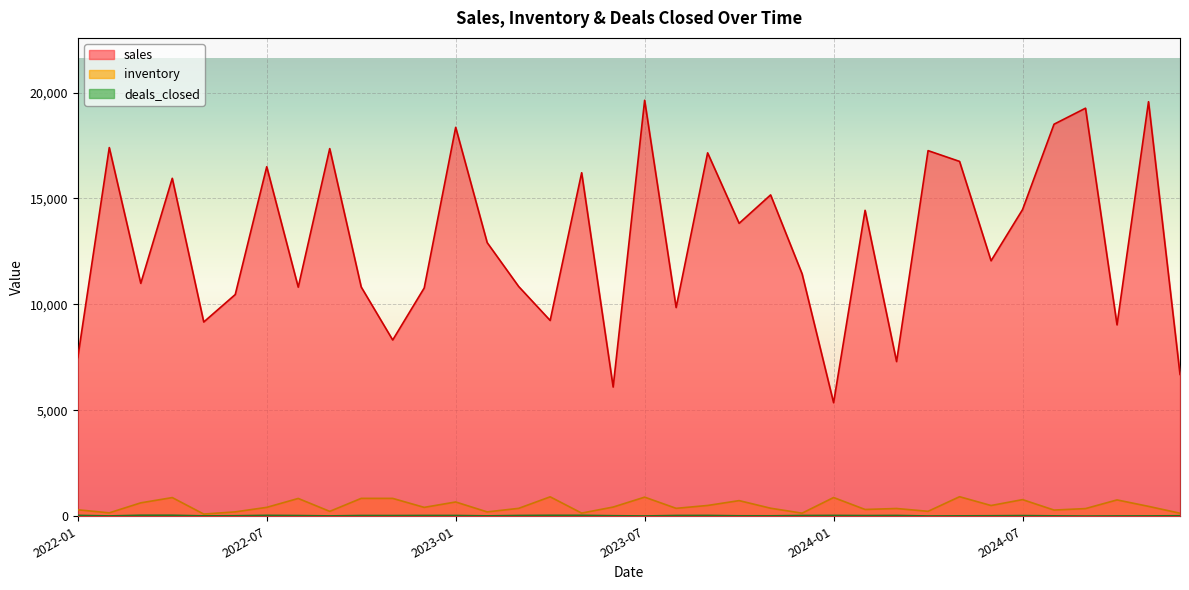

How many data points in inventory are less than 421?

18